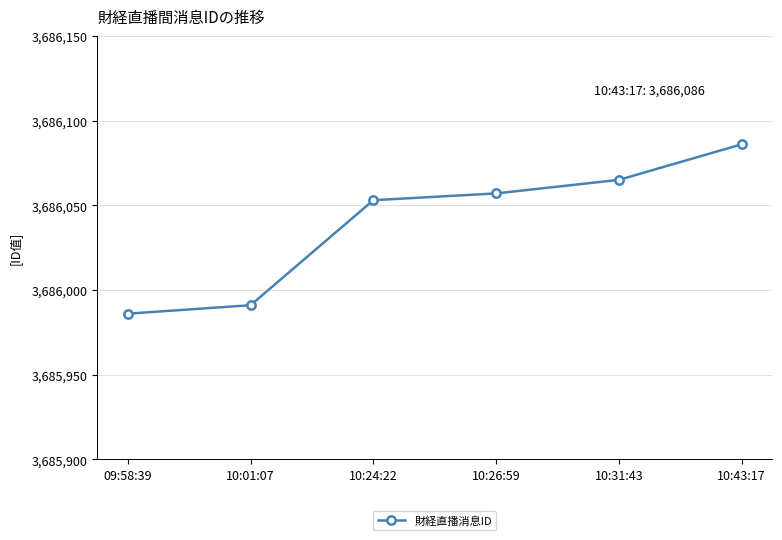

Reading left to right, what are all the values shown in this chart?

3685986	3685991	3686053	3686057	3686065	3686086